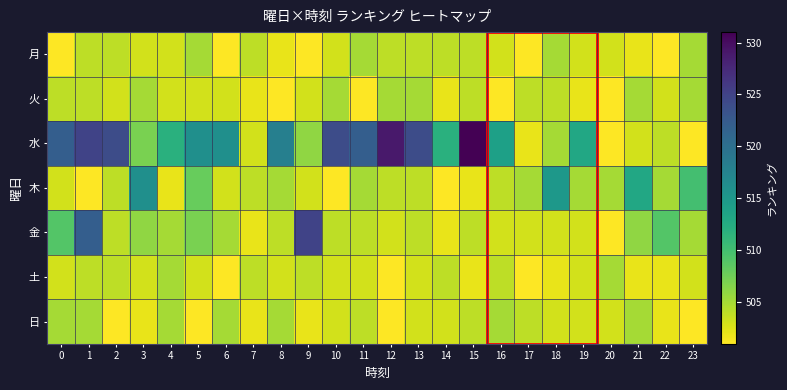

Rank the series by their maximum value, from highest to lowest.

水, 金, 木, 月, 火, 土, 日